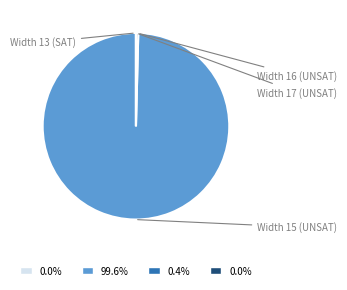

Is there any slice that represents more than half of the pie?

Yes